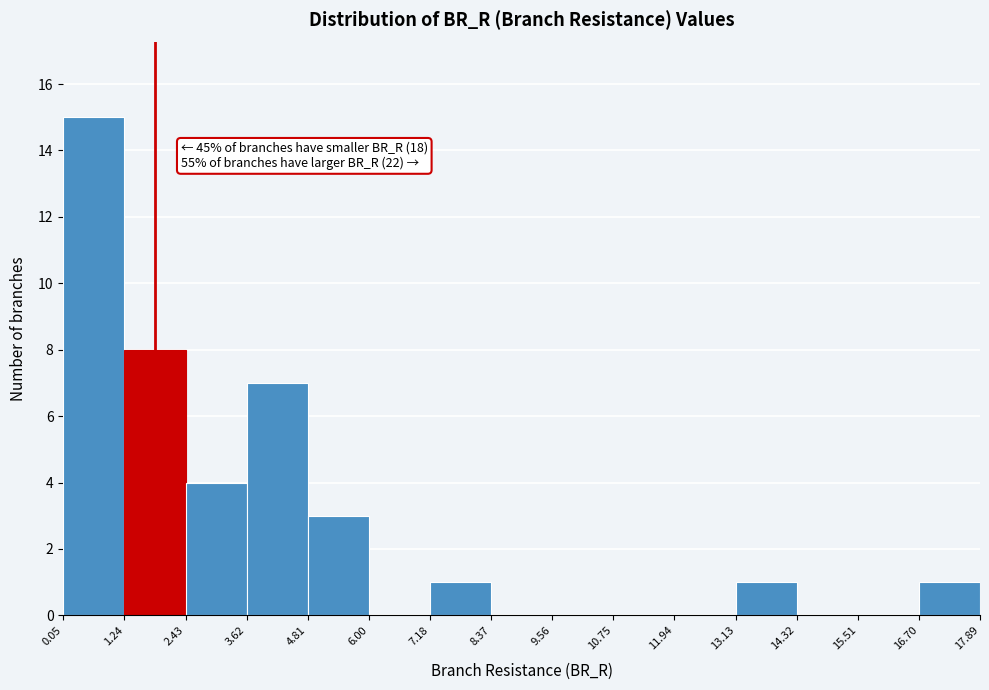

Which range on the x-axis has the tallest bar?

0.05 to 1.24